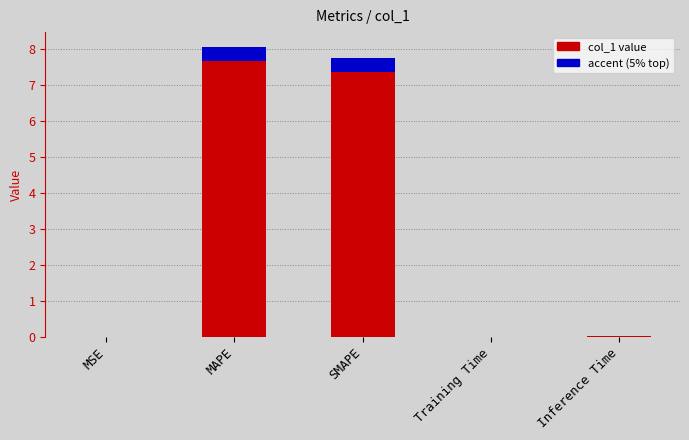

True or false: accent (5% top) has a value of 0.0 at Inference Time.

False